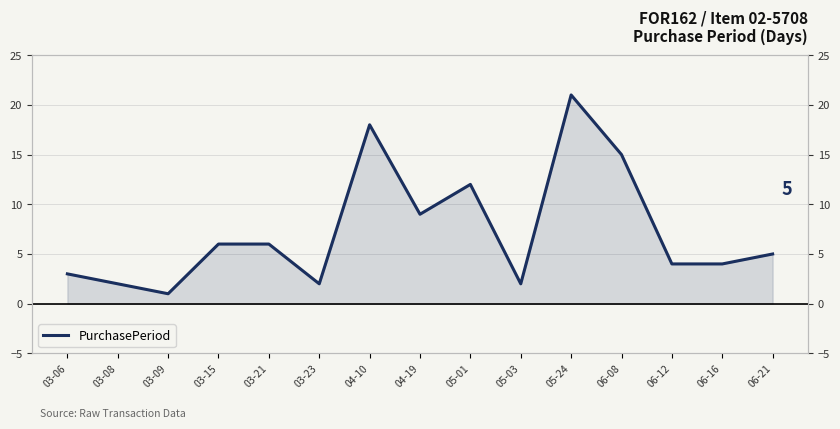

Is it true that the value at 06-12 is 2?

False